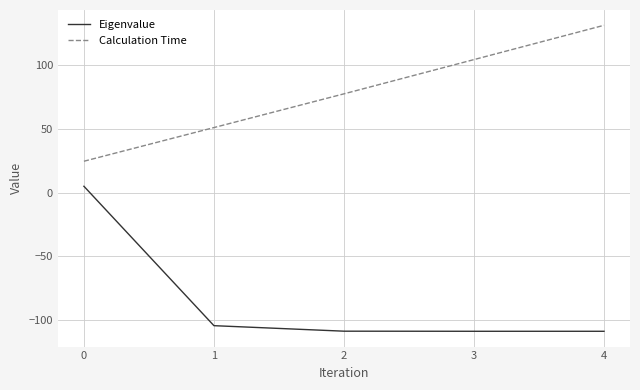

True or false: Eigenvalue and Calculation Time cross at least once.

False